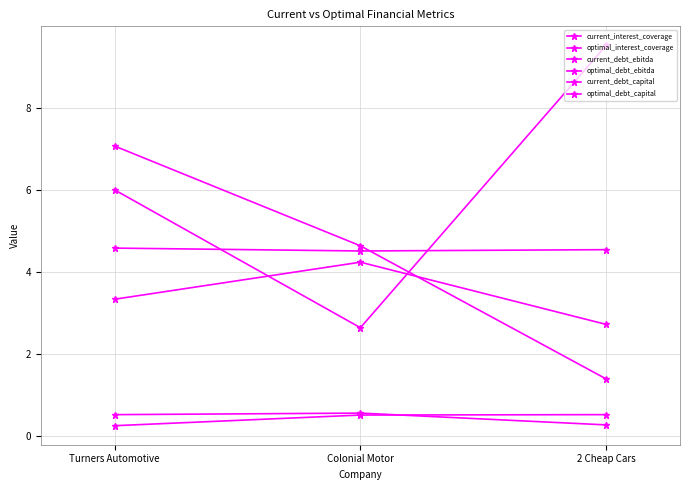

Is this an area chart (filled region under the line)?

No